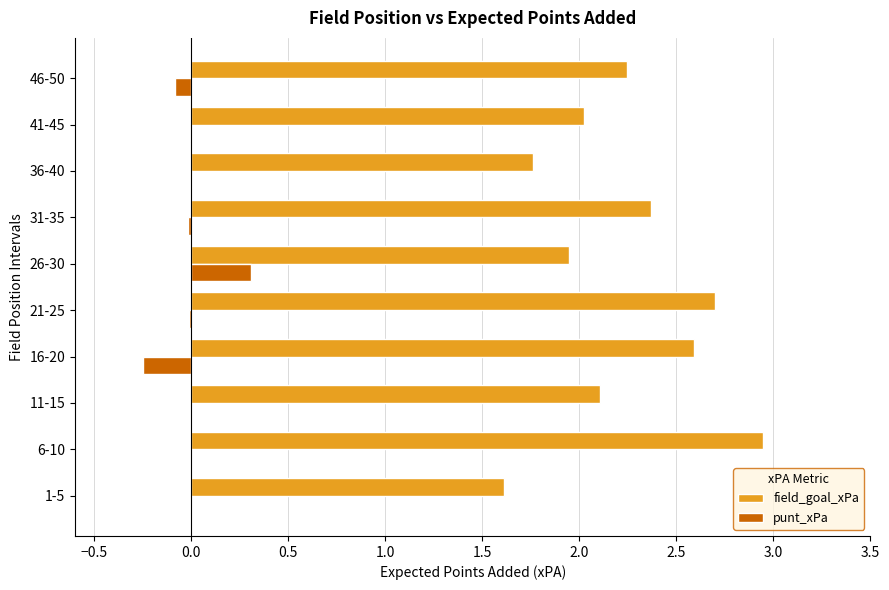

Is it true that punt_xPa equals -0.1 at 46-50?

True